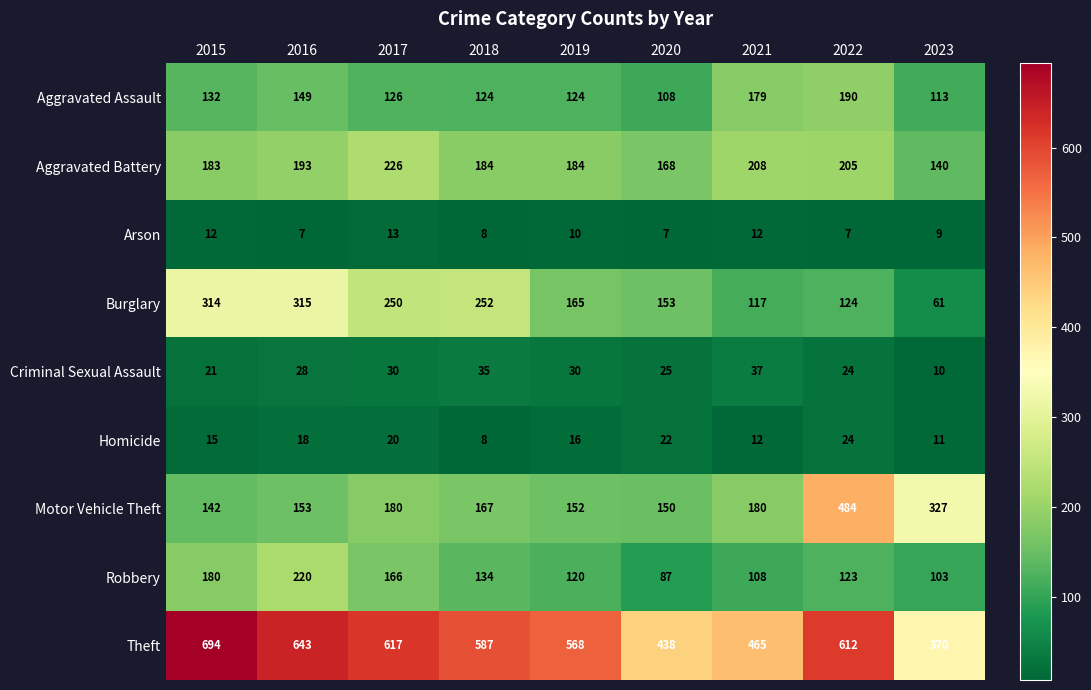

Which series has the largest range (max minus min)?

Motor Vehicle Theft